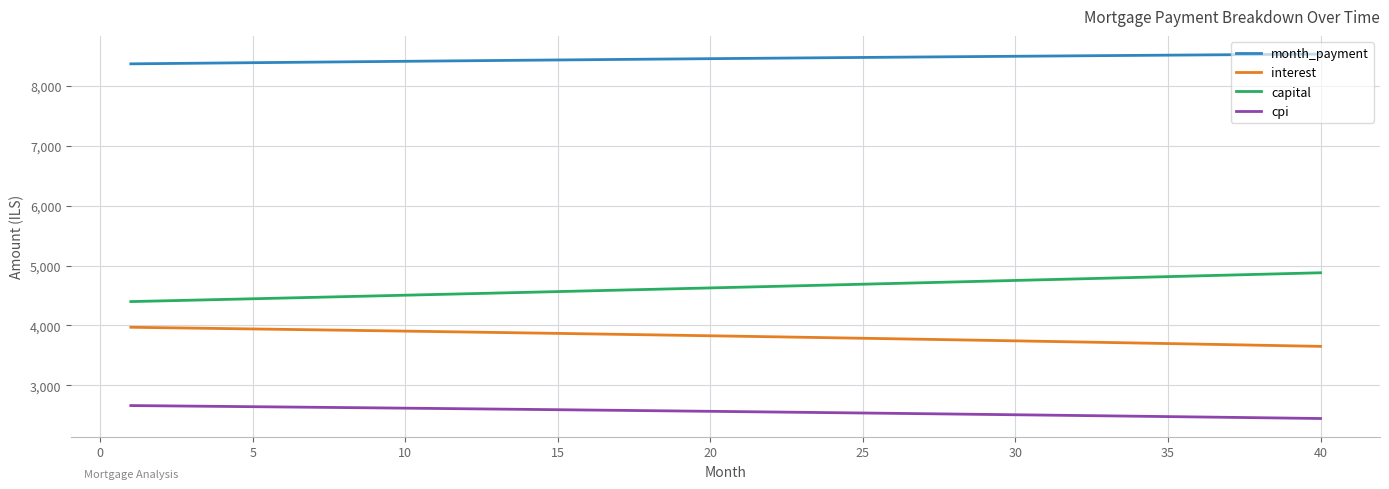

What is the highest value of the capital series?

4879.0